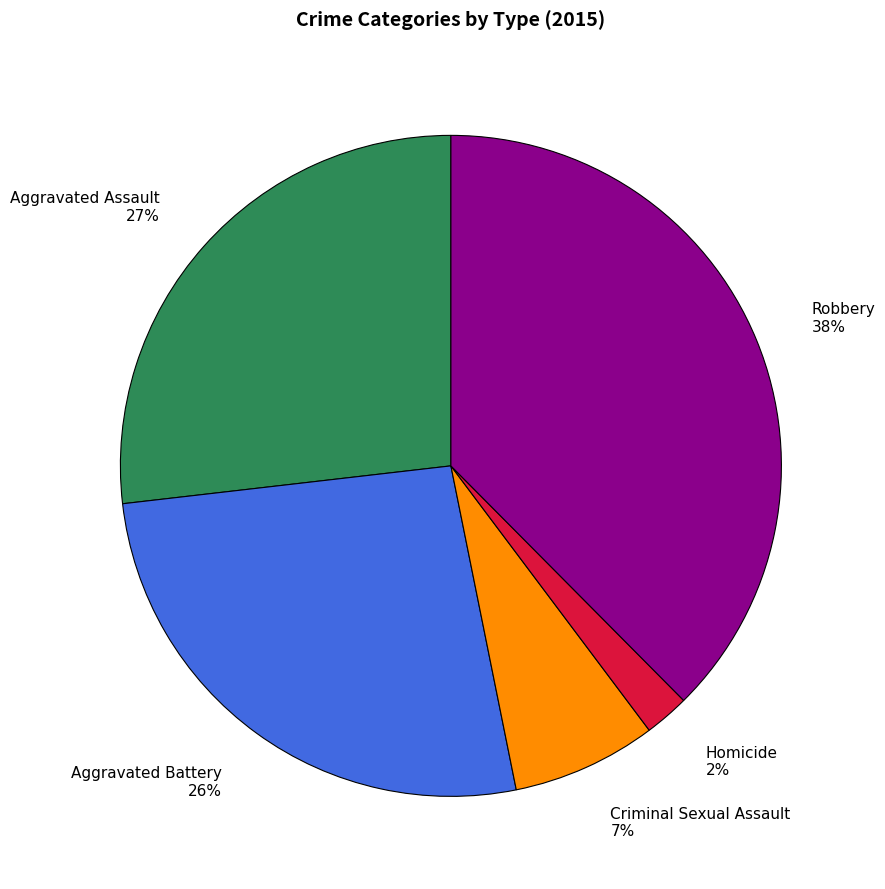

Does any single category account for the majority?

No